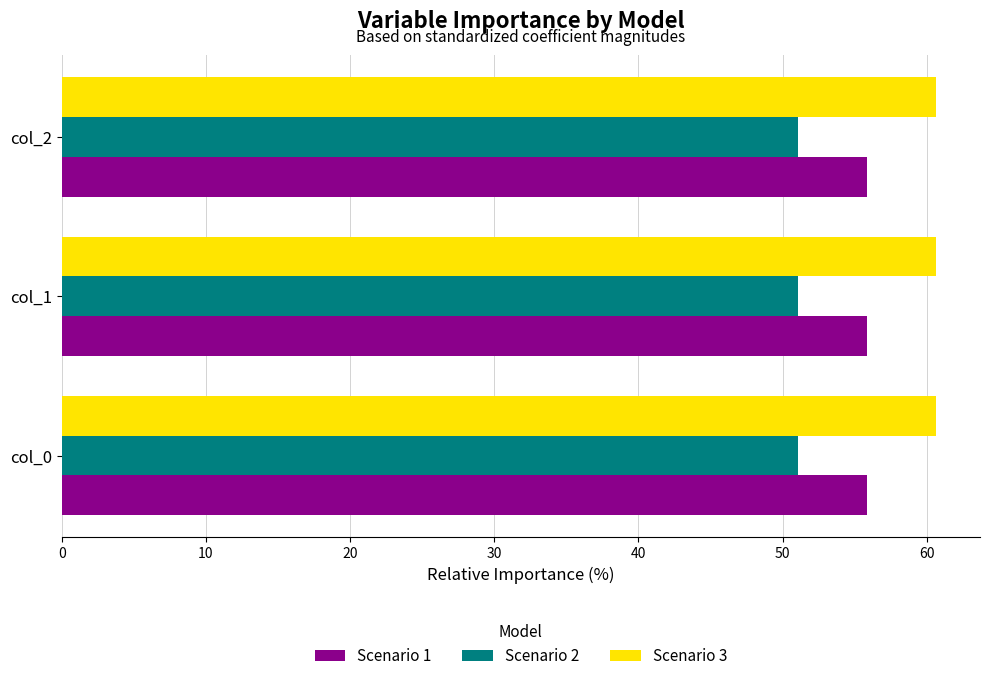

The Scenario 3 series shows 60.7 at col_1. True or false?

True